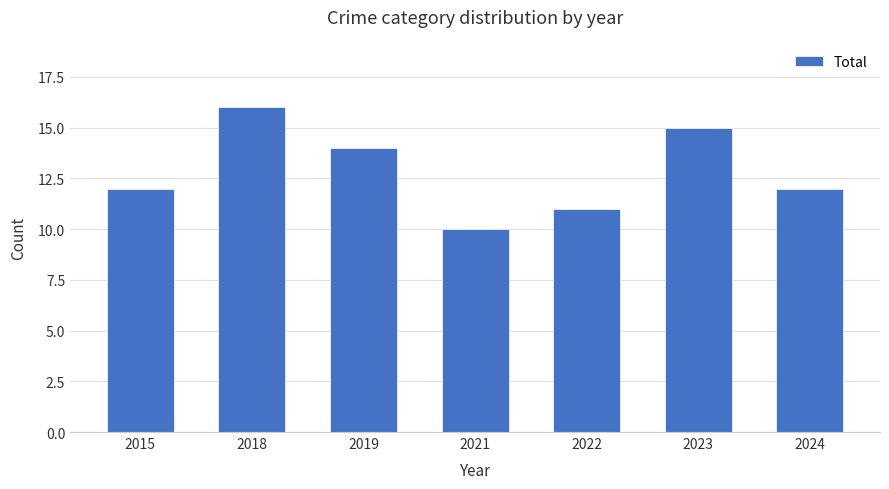

Which has a higher value, 2019 or 2018?

2018